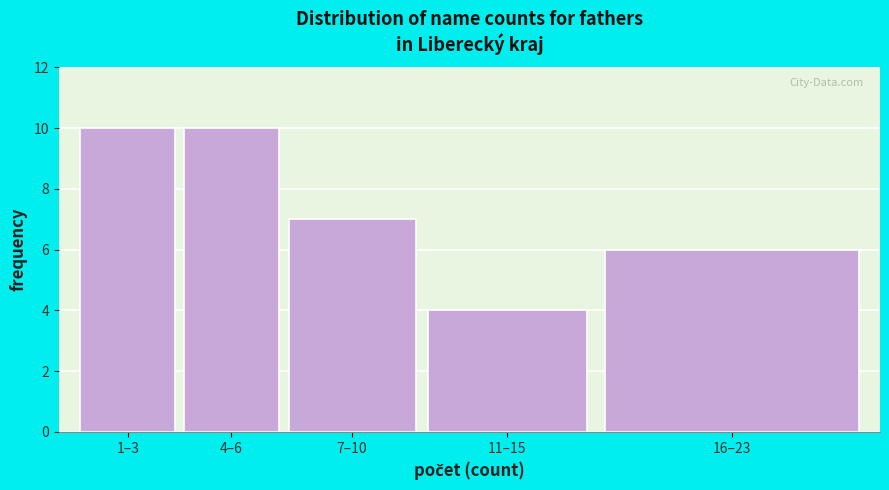

Reading left to right, what are all the values shown in this chart?

10	10	7	4	6